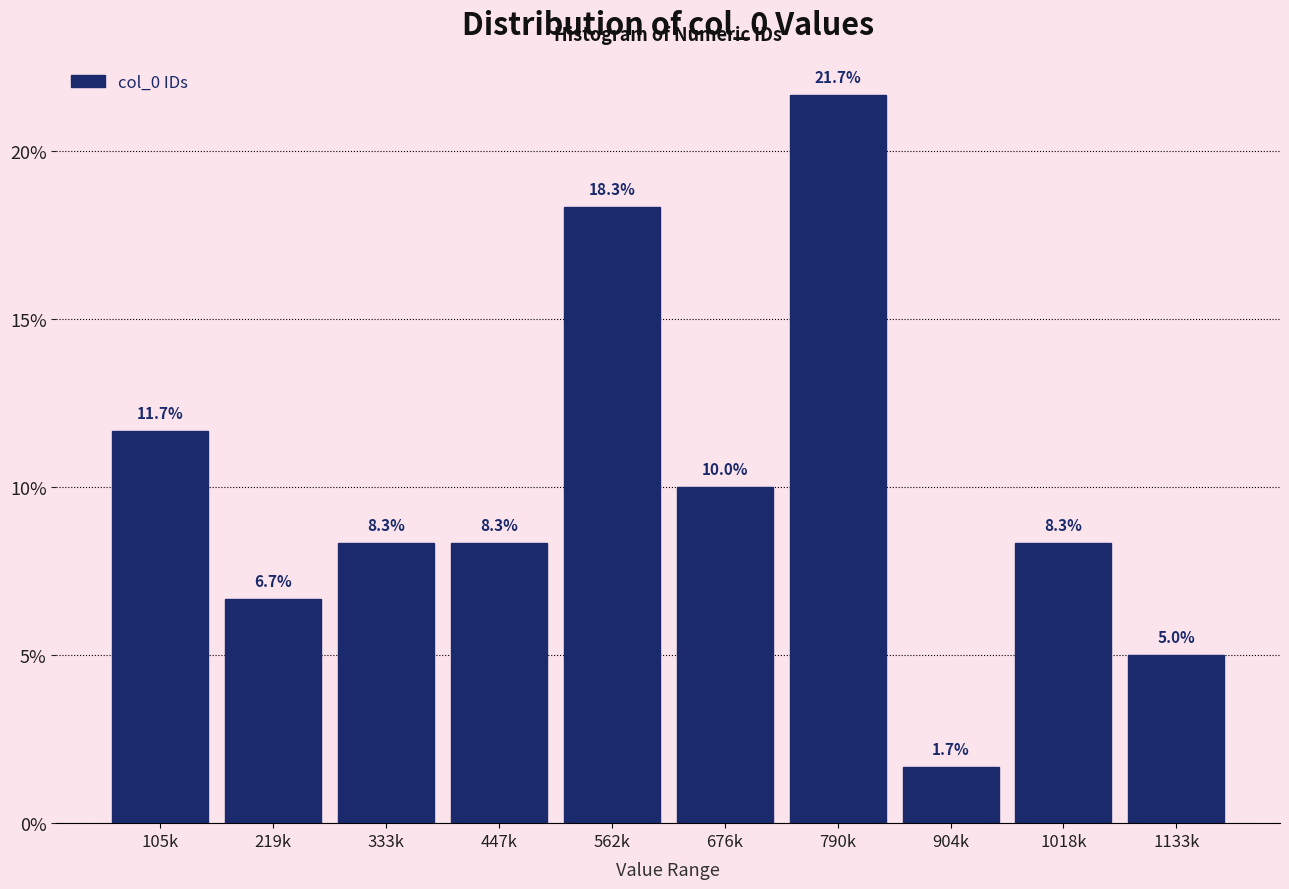

Reading left to right, what are all the values shown in this chart?

105k=11.7	219k=6.7	333k=8.3	447k=8.3	562k=18.3	676k=10.0	790k=21.7	904k=1.7	1018k=8.3	1133k=5.0